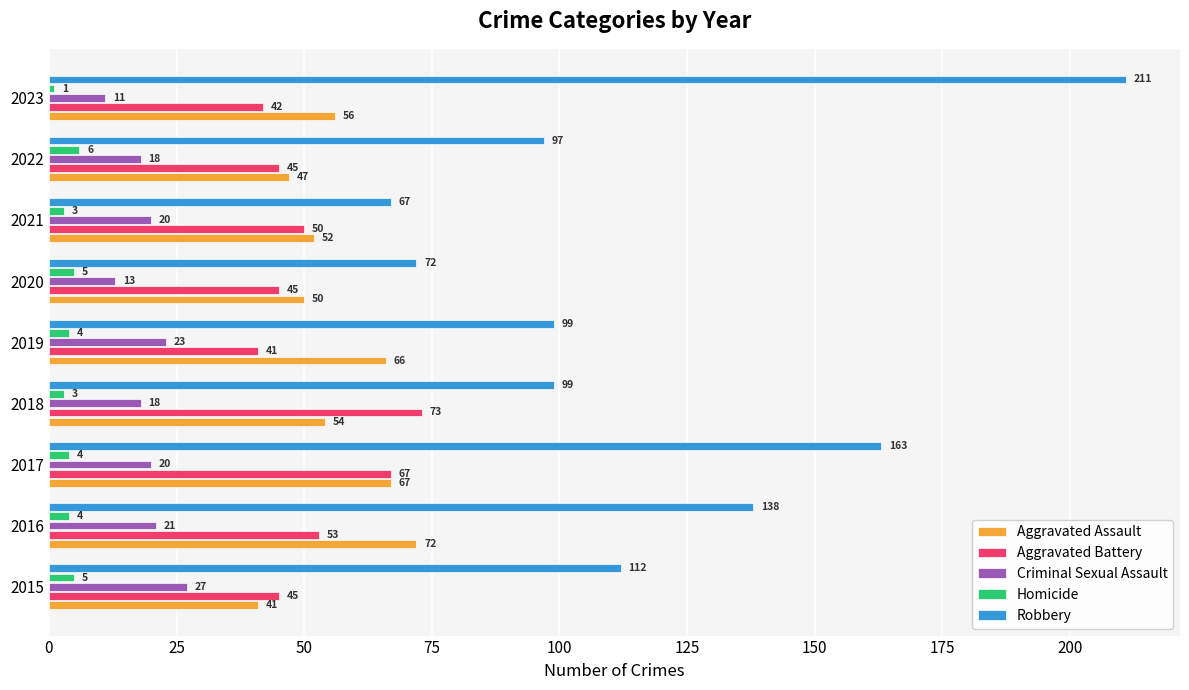

At how many categories does at least one series exceed 98?

6